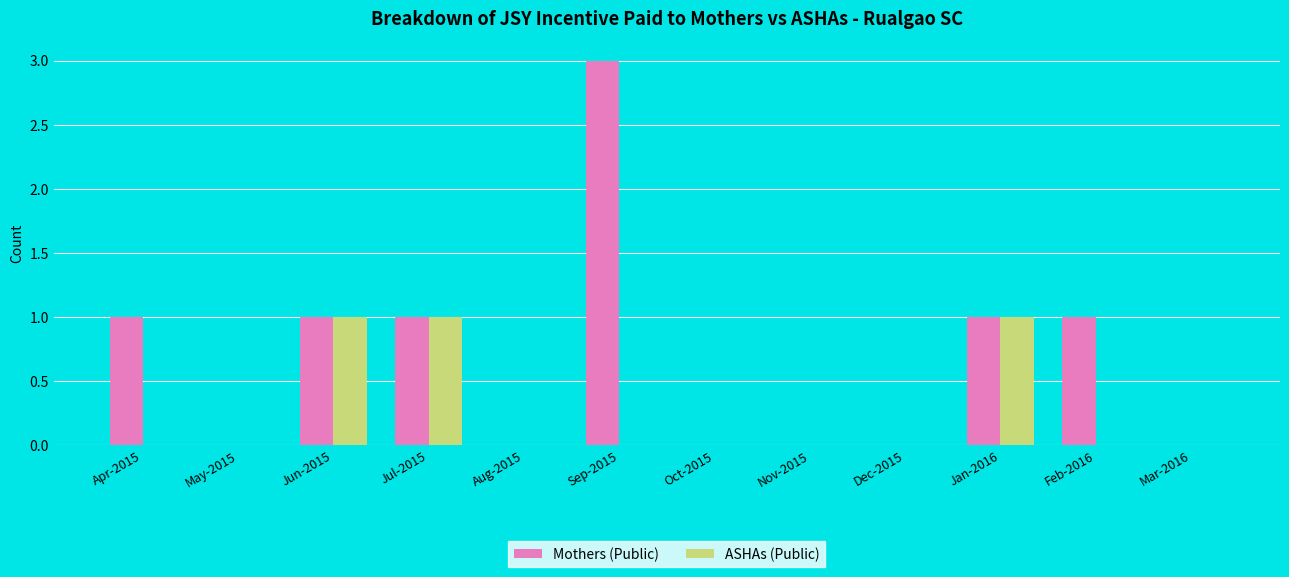

Is the value of ASHAs (Public) at Dec-2015 greater than the value of Mothers (Public) at Jan-2016?

No